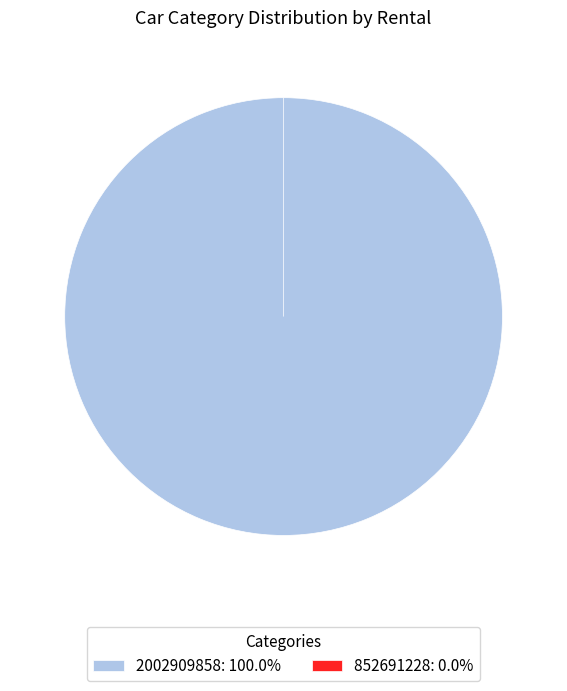

Count the number of slices in the pie.

2